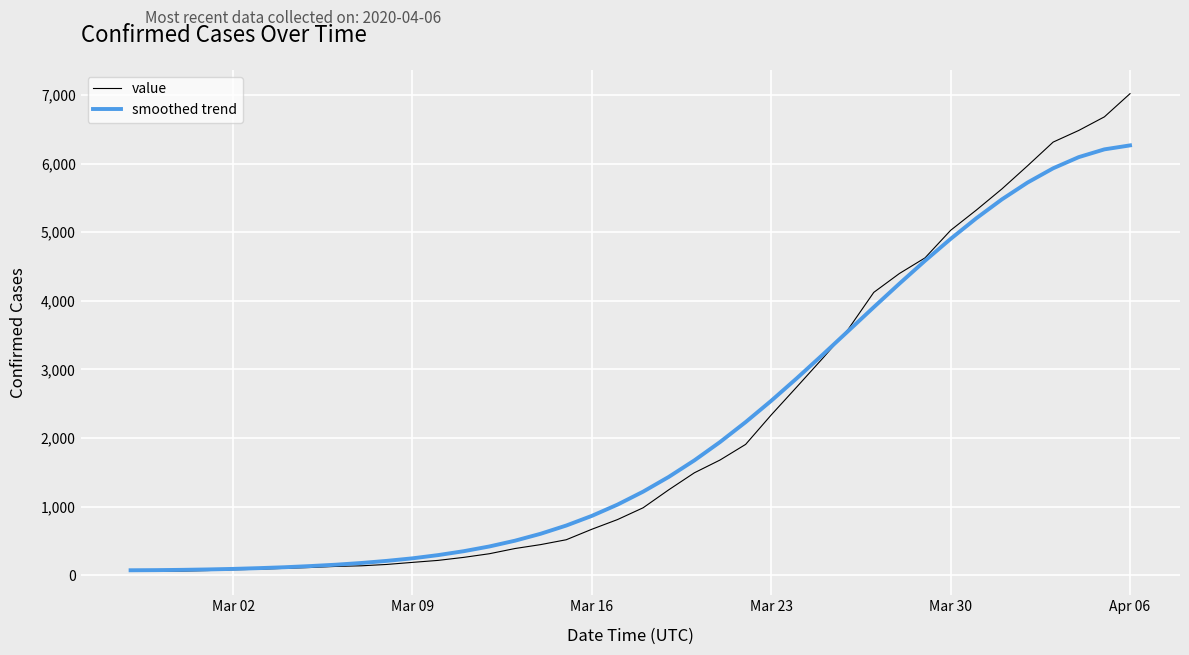

What is the maximum value shown in the chart?

7020